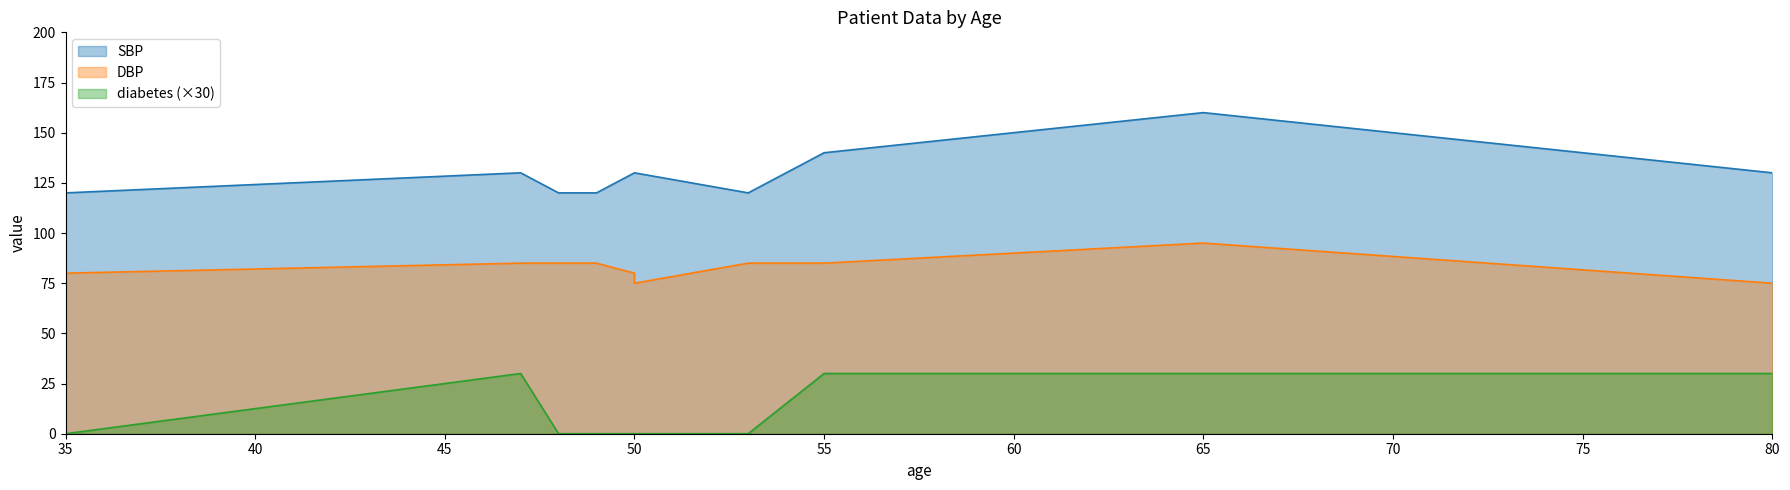

What is the maximum value shown in the chart?

160